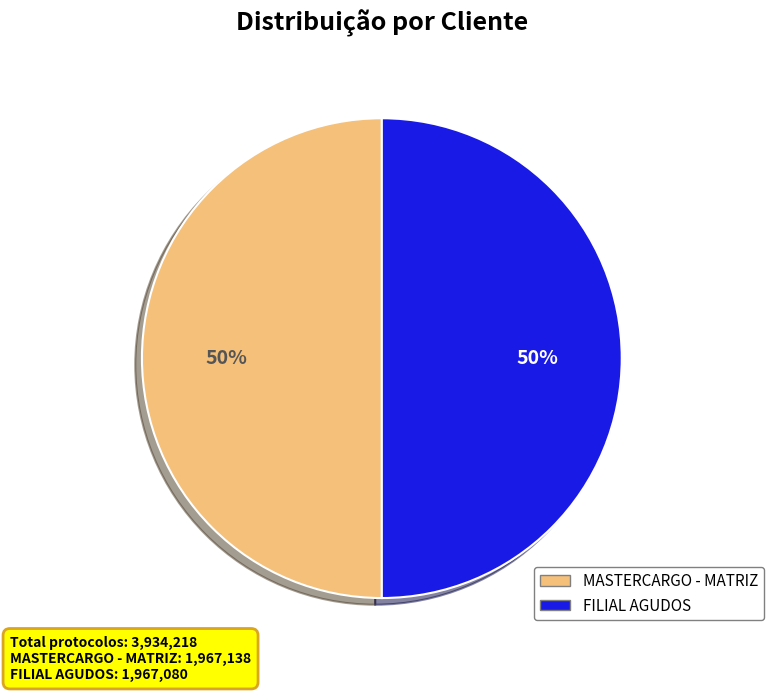

How many segments does this pie chart have?

2